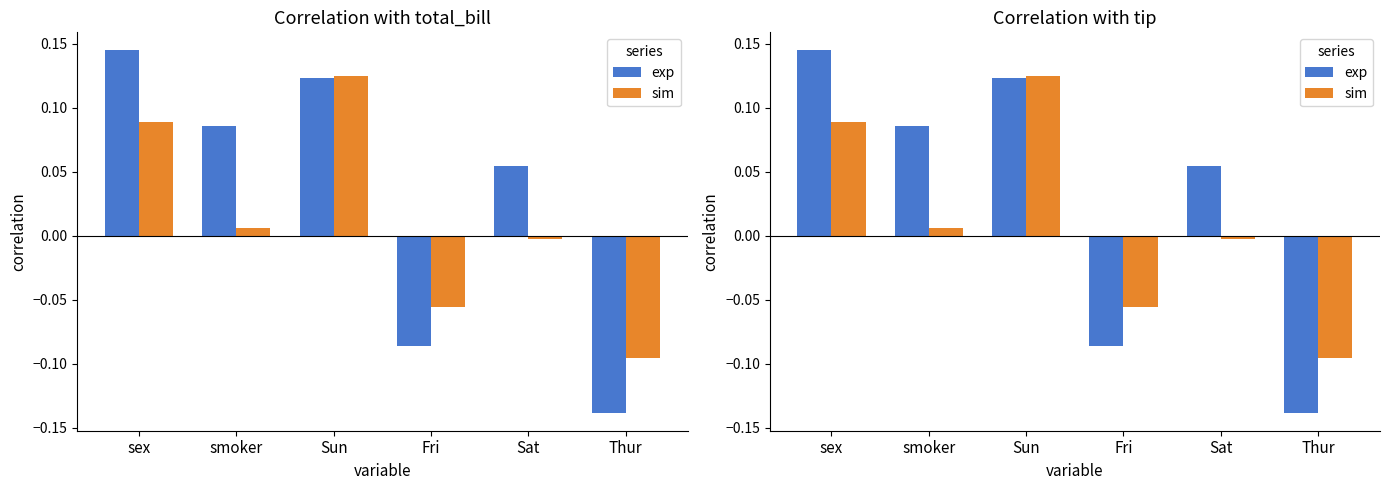

What is the difference between the sim values at Thur and Sun?

0.2